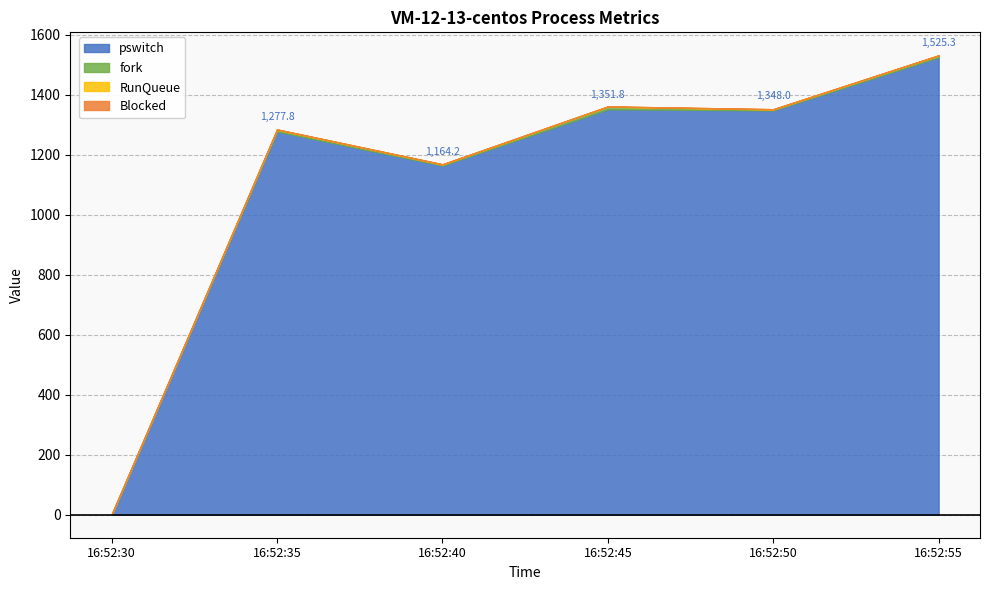

True or false: RunQueue and Blocked intersect in this chart.

False